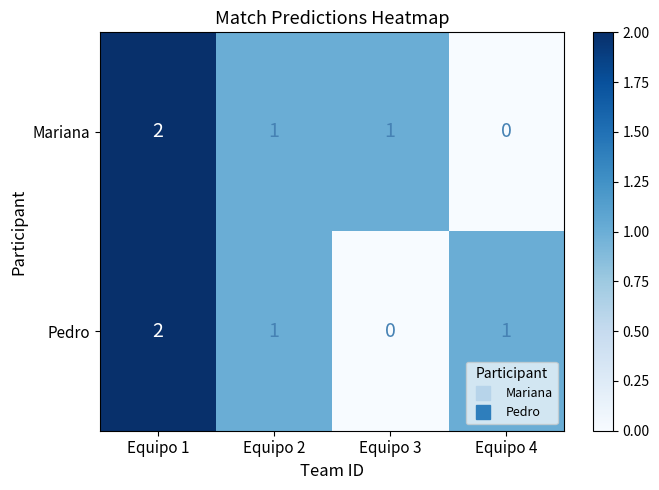

At which category is the sum across all series the highest?

Equipo 1